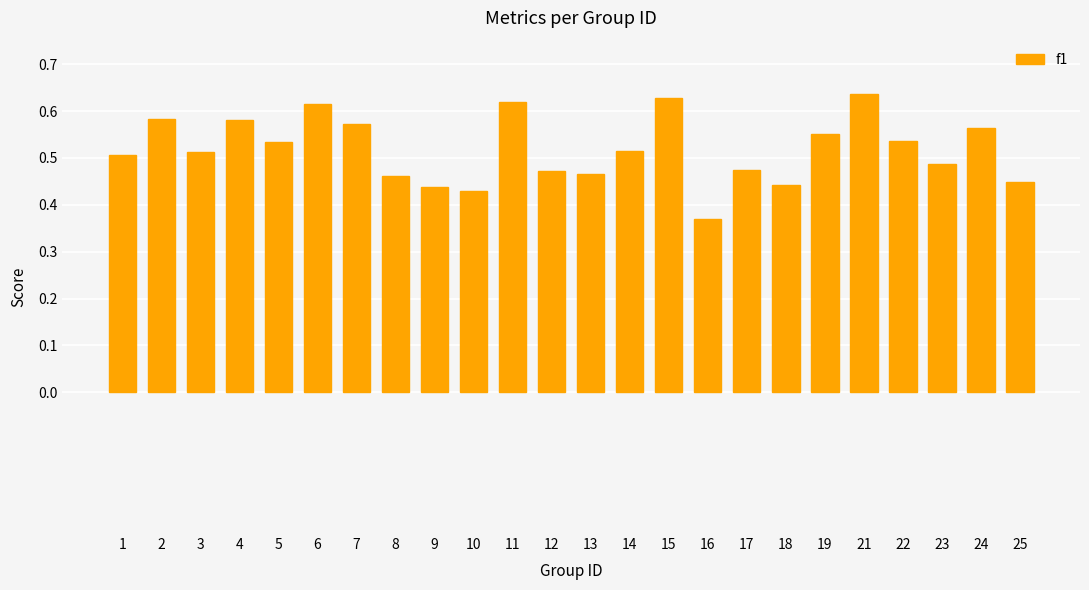

True or false: the data shows 0.5 at 19.

True